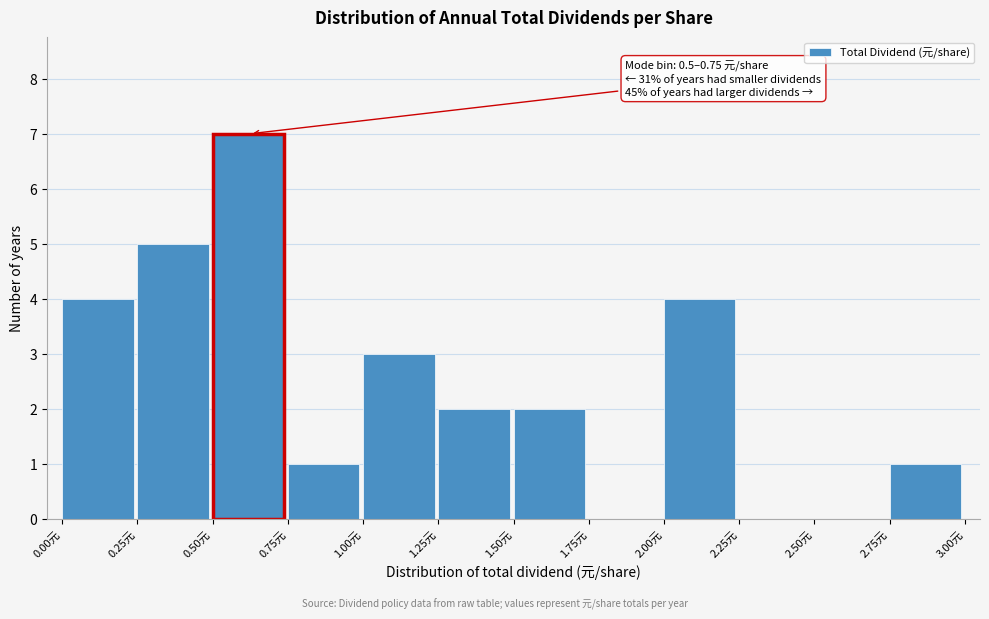

Which range on the x-axis has the tallest bar?

0.50 to 0.75